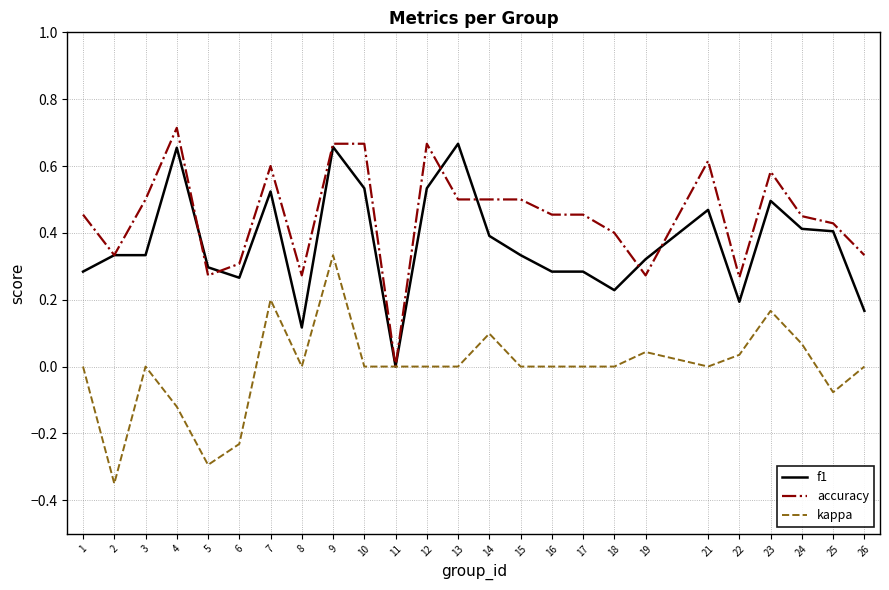

Which series has the largest total across all categories?

accuracy